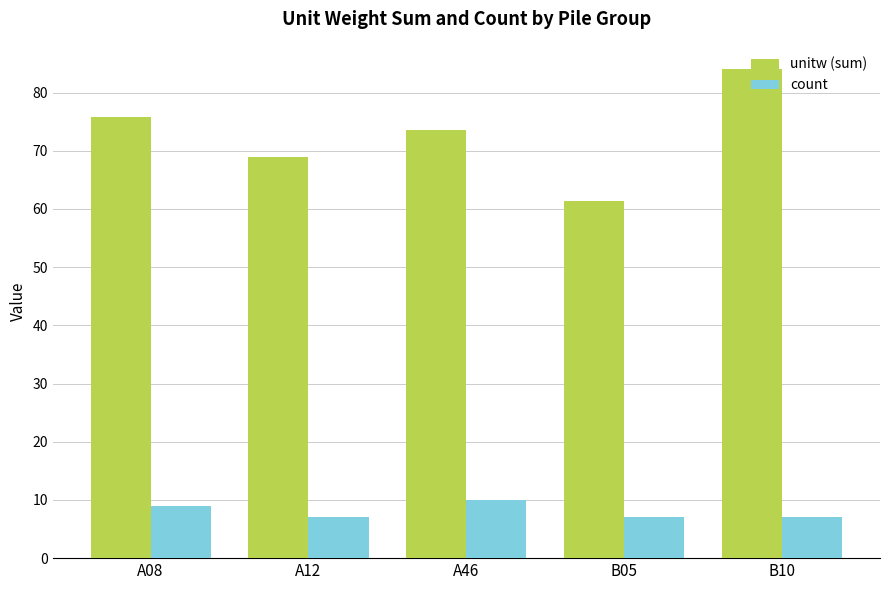

Which label corresponds to the largest value in the chart?

B10